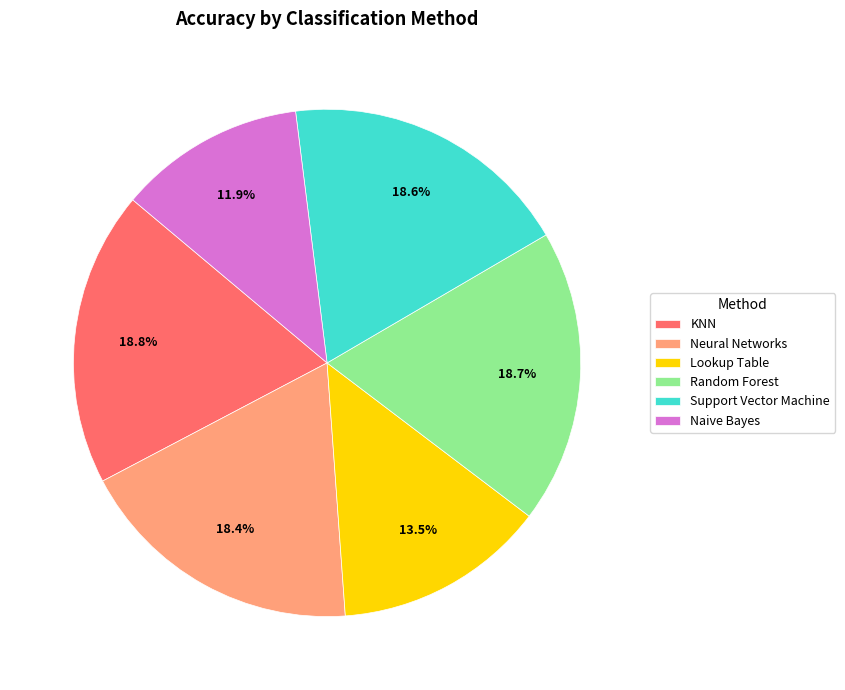

To the nearest percent, what percentage of the pie is Neural Networks?

18%